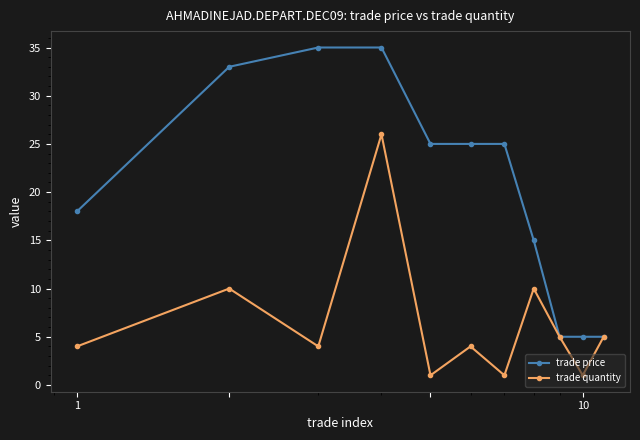

True or false: trade quantity has more than 2 points higher than both neighbors.

True